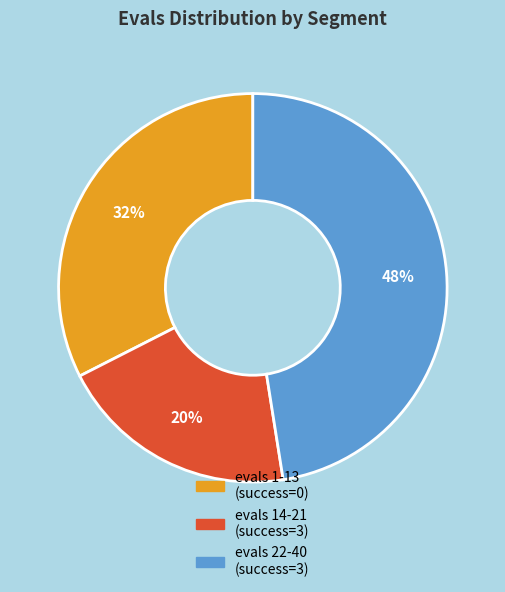

To the nearest percent, what is the average slice percentage?

33%